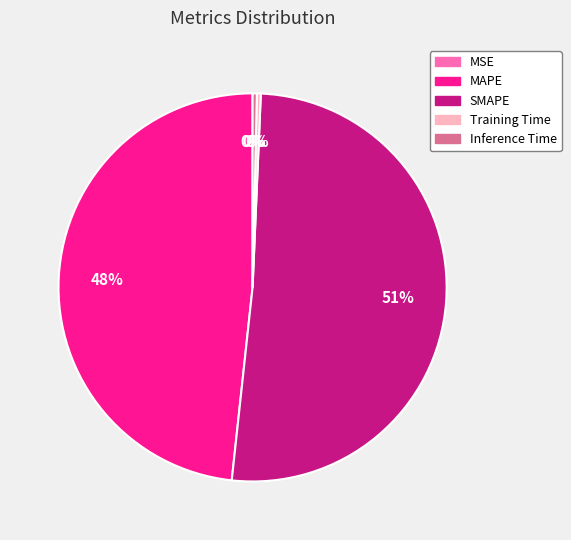

Is the sum of SMAPE and MAPE greater than half?

Yes